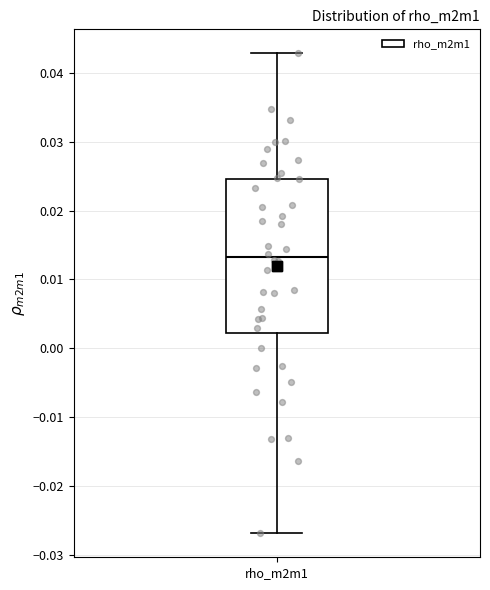

Read this box plot against the y-axis: the position of the median line, the range covered by the box, and the ends of both whiskers. The values are not printed on the chart, so give them approximately, as read against the axis.

median 0.013, box 0.002 to 0.025, whiskers -0.027 to 0.043